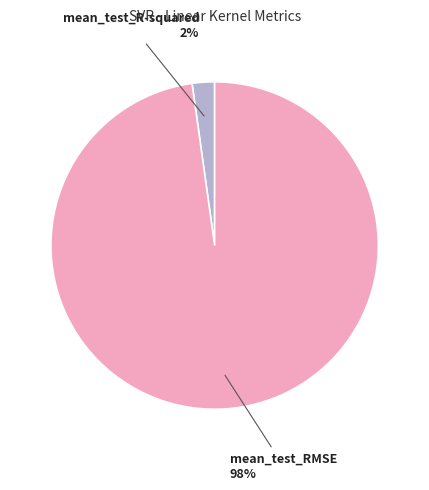

To the nearest percent, what percentage of the pie is mean_test_RMSE?

98%